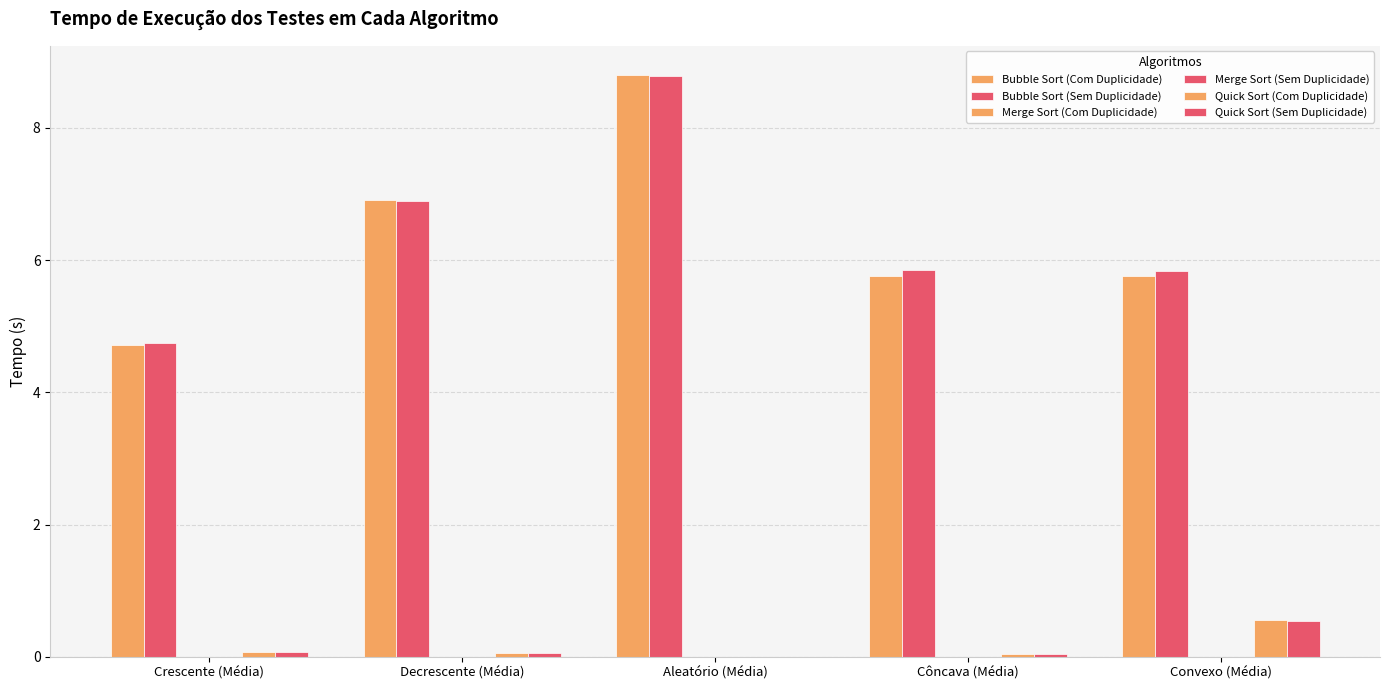

Between Crescente (Média) and Convexo (Média), which series saw the biggest shift?

Bubble Sort (Sem Duplicidade)